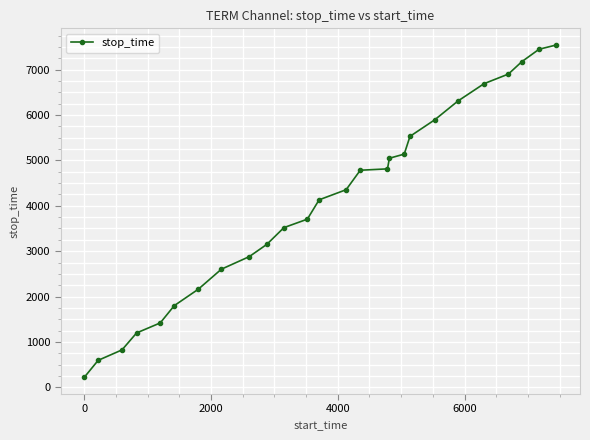

Does the chart have visible grid lines?

Yes